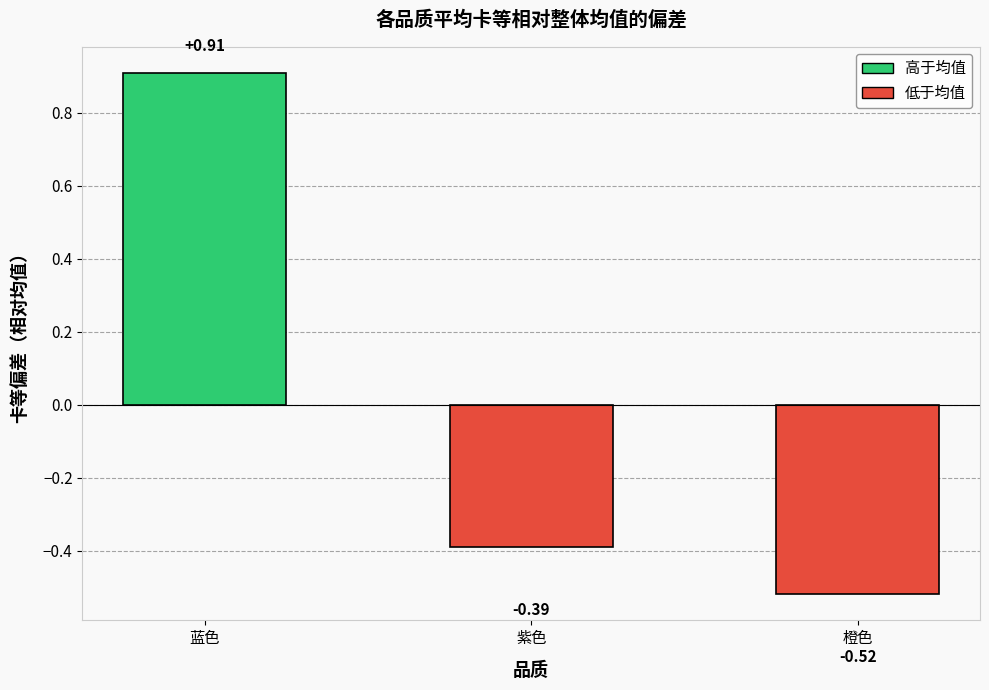

Where does the data first go above 0?

蓝色